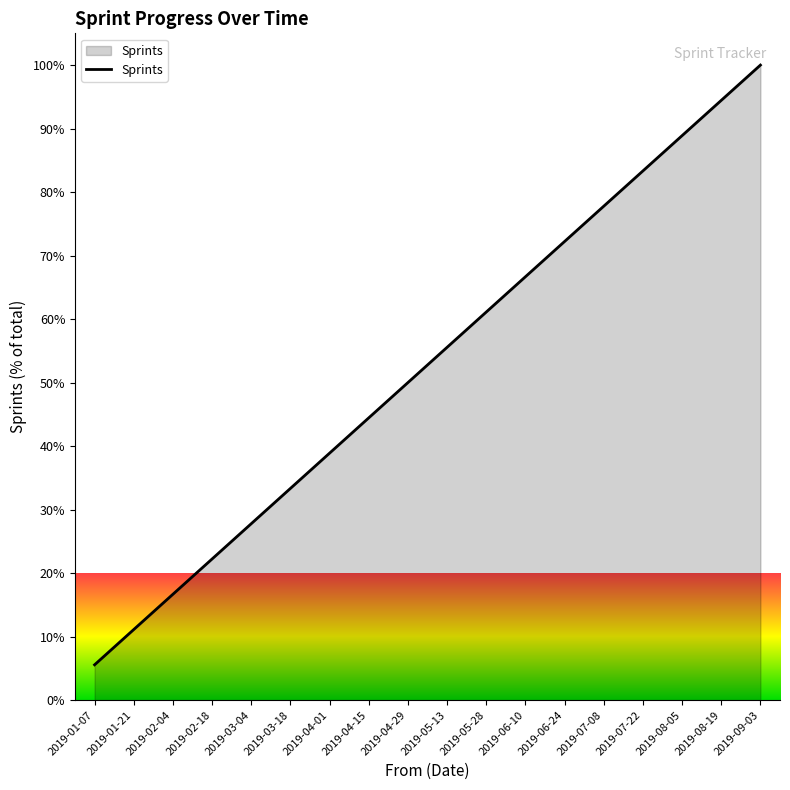

List the labels in order of value, largest first.

2019-09-03, 2019-08-19, 2019-08-05, 2019-07-22, 2019-07-08, 2019-06-24, 2019-06-10, 2019-05-28, 2019-05-13, 2019-04-29, 2019-04-15, 2019-04-01, 2019-03-18, 2019-03-04, 2019-02-18, 2019-02-04, 2019-01-21, 2019-01-07